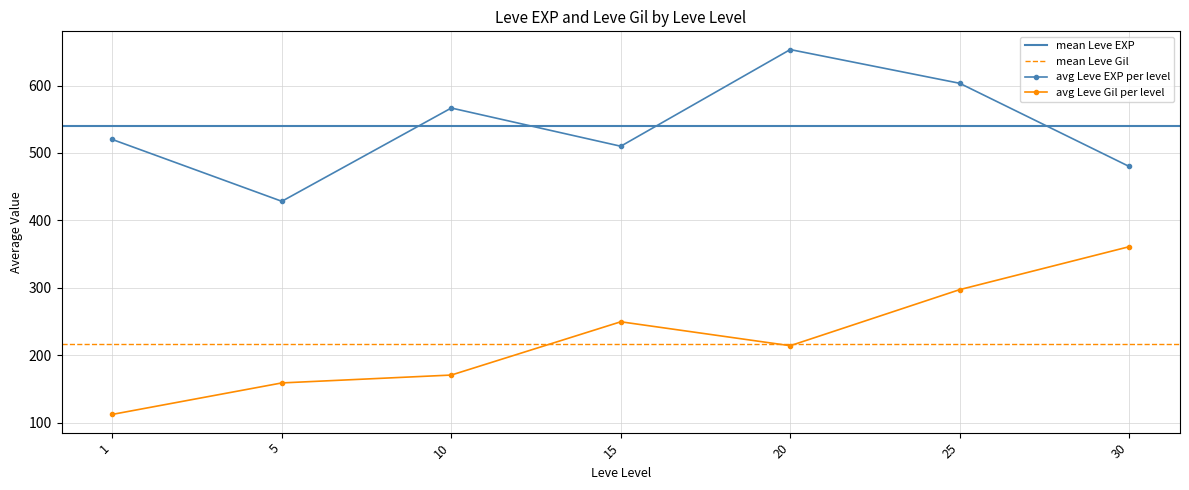

List the series in order of their peak value, lowest first.

Leve Gil, Leve EXP